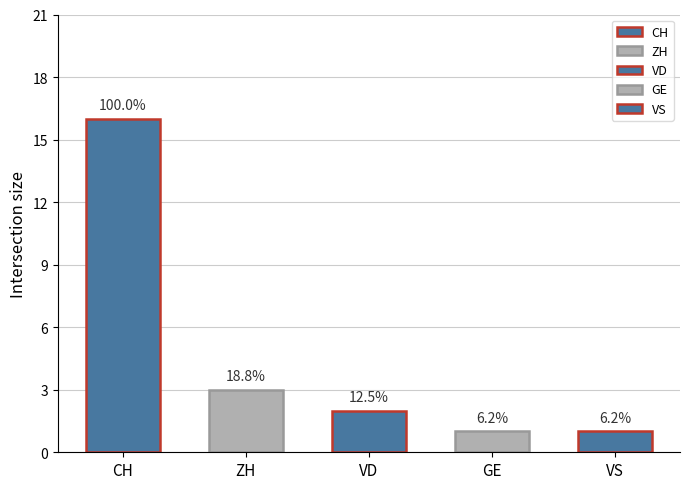

The VS series shows 1 at 2020-06-30. True or false?

True